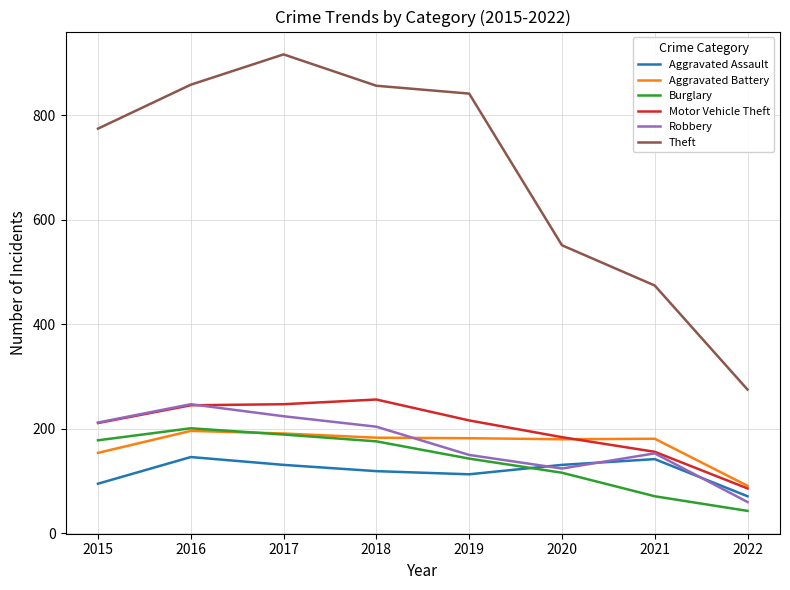

Is this an area chart (filled region under the line)?

No